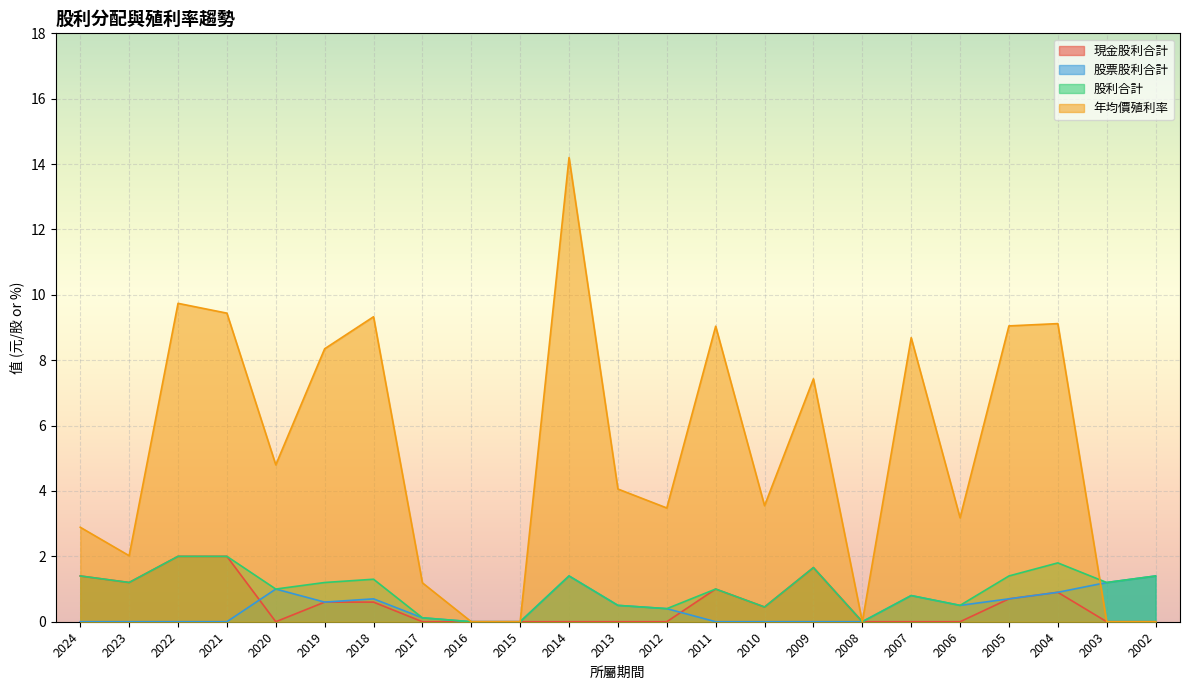

What are all the series names shown in the legend?

現金股利合計, 股票股利合計, 股利合計, 年均價殖利率